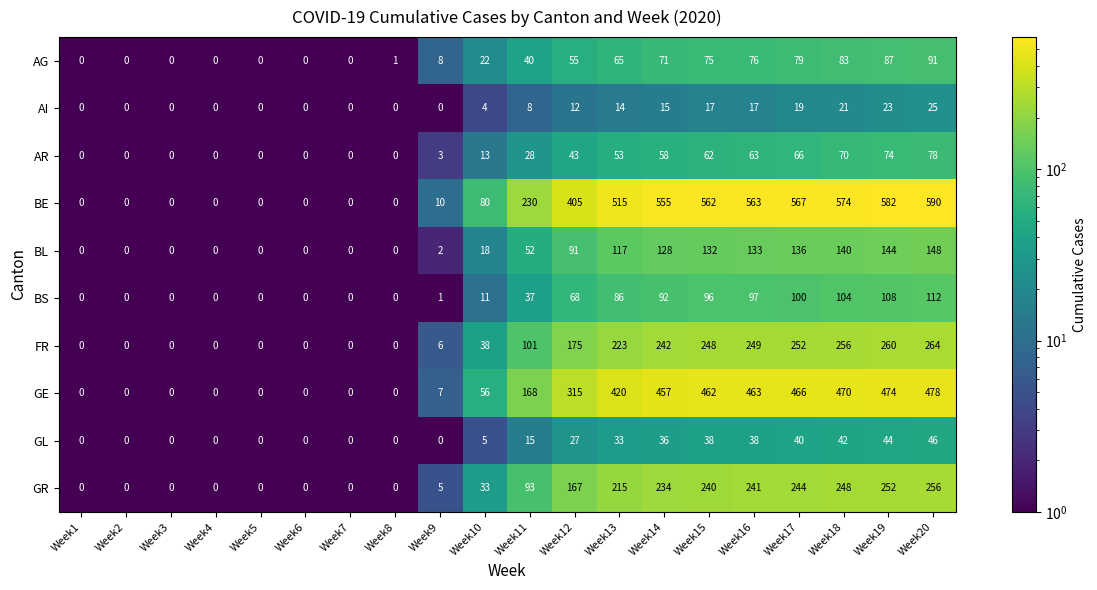

What is the difference between the maximum and minimum values in the BE series?

590